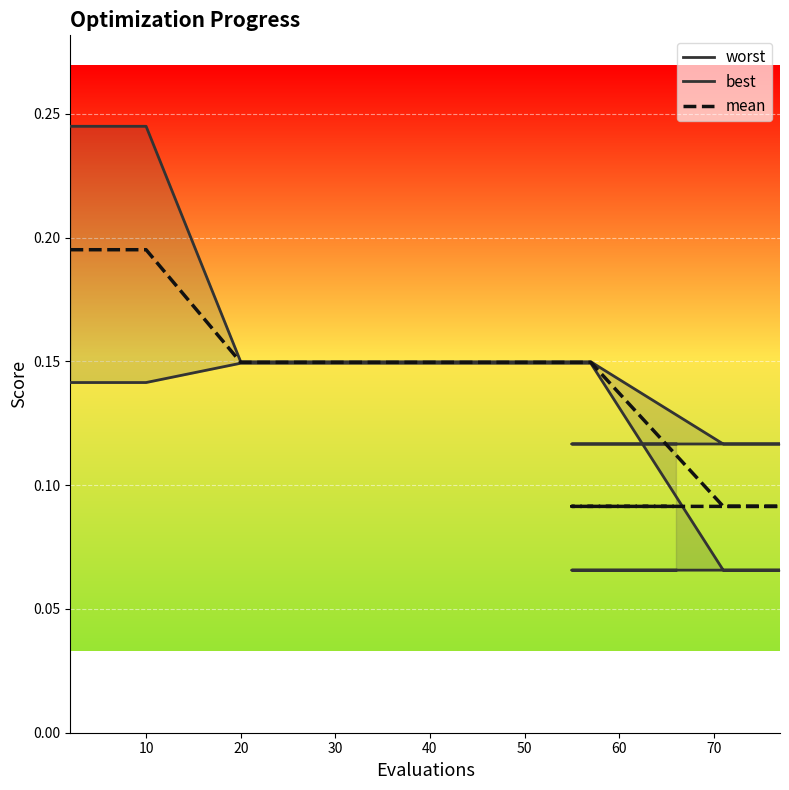

Reading left to right, what are all the values shown in this chart?

worst: 0.2	0.2	0.2	0.2	0.2	0.1	0.1	0.1	0.1	0.1	0.1	0.1	0.1	0.1	0.1	0.1	0.1	0.1	0.1	0.1
best: 0.1	0.1	0.1	0.1	0.1	0.1	0.1	0.1	0.1	0.1	0.1	0.1	0.1	0.1	0.1	0.1	0.1	0.1	0.1	0.1
mean: 0.2	0.2	0.2	0.2	0.2	0.1	0.1	0.1	0.1	0.1	0.1	0.1	0.1	0.1	0.1	0.1	0.1	0.1	0.1	0.1